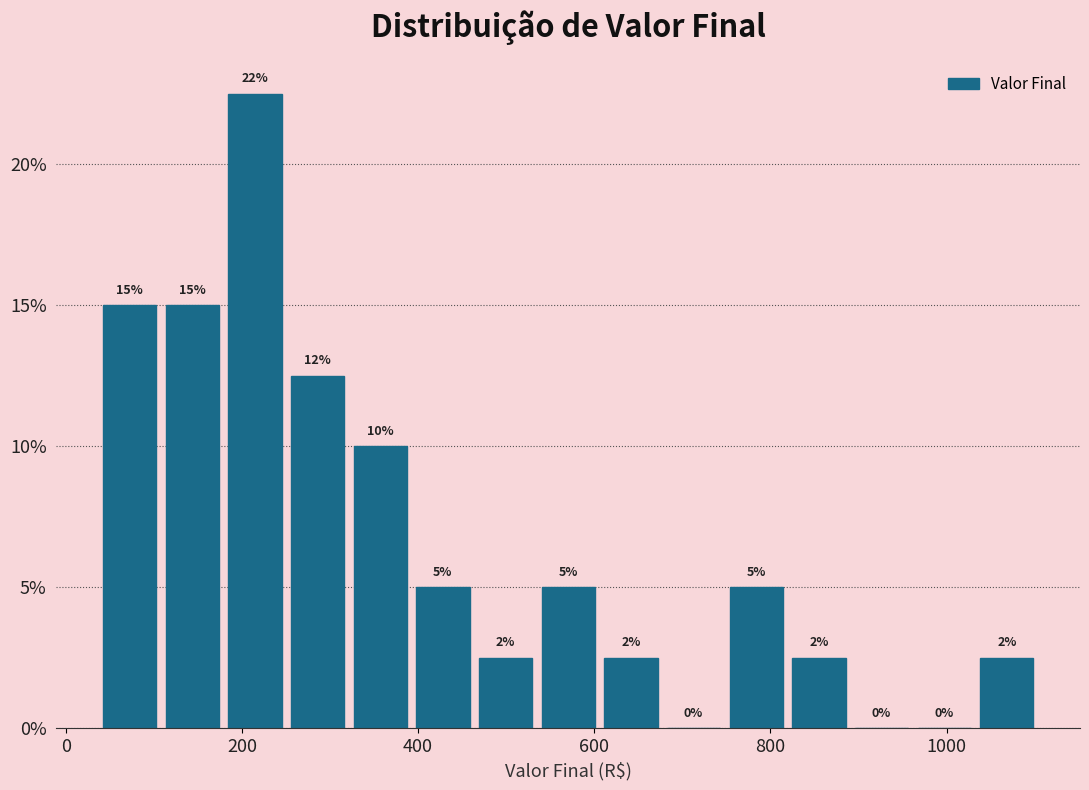

Around what value on the x-axis is the tallest bar? Give the approximate position of its centre, as read against the axis.

220